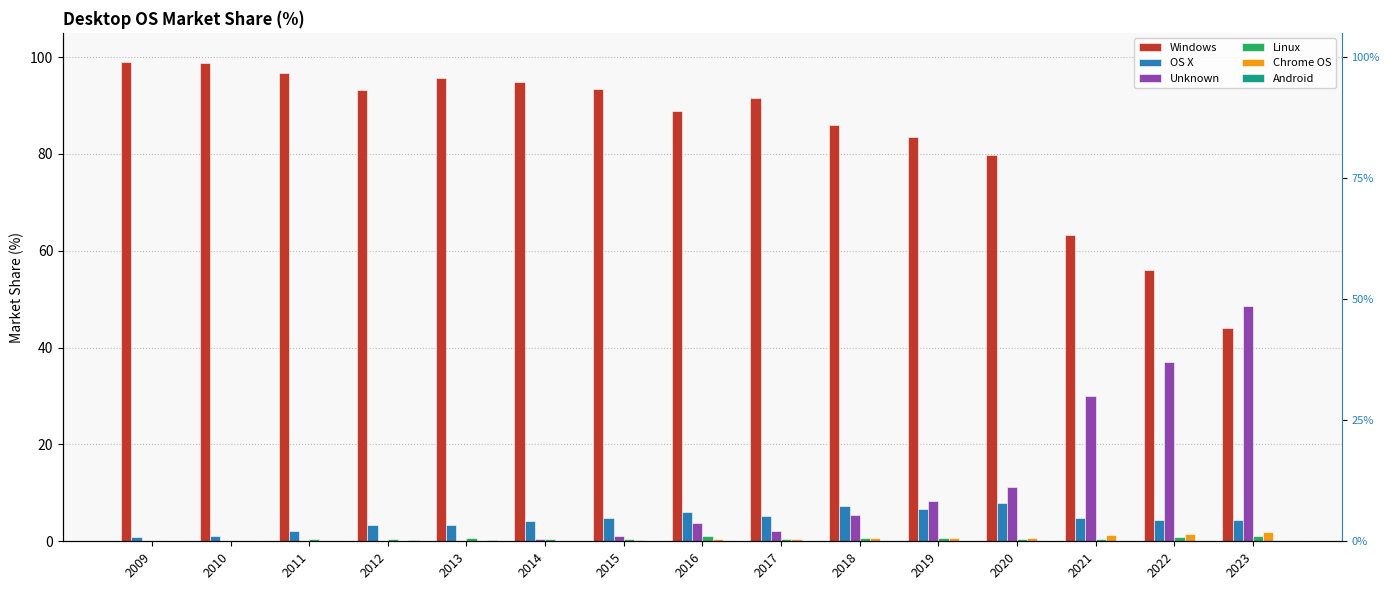

Reading right to left, transcribe all the data shown in this chart.

Windows: 2023=44.0	2022=56.1	2021=63.3	2020=79.7	2019=83.5	2018=85.9	2017=91.6	2016=88.8	2015=93.3	2014=94.9	2013=95.7	2012=93.2	2011=96.6	2010=98.7	2009=99.0
OS X: 2023=4.4	2022=4.4	2021=4.8	2020=7.9	2019=6.7	2018=7.4	2017=5.2	2016=6.0	2015=4.8	2014=4.1	2013=3.3	2012=3.5	2011=2.2	2010=1.0	2009=0.8
Unknown: 2023=48.6	2022=37.0	2021=30.1	2020=11.2	2019=8.4	2018=5.5	2017=2.1	2016=3.8	2015=1.2	2014=0.4	2013=0.1	2012=0.1	2011=0.1	2010=0.1	2009=0.1
Linux: 2023=1.1	2022=0.9	2021=0.6	2020=0.6	2019=0.8	2018=0.6	2017=0.5	2016=1.0	2015=0.5	2014=0.5	2013=0.6	2012=0.5	2011=0.4	2010=0.1	2009=0.1
Chrome OS: 2023=1.9	2022=1.5	2021=1.3	2020=0.6	2019=0.6	2018=0.6	2017=0.5	2016=0.4	2015=0.2	2014=0.1	2013=0.0	2012=0.0	2011=0.0	2010=0.0	2009=0.0
Android: 2023=0.0	2022=0.0	2021=0.0	2020=0.0	2019=0.0	2018=0.0	2017=0.0	2016=0.0	2015=0.0	2014=0.1	2013=0.3	2012=0.3	2011=0.1	2010=0.0	2009=0.0